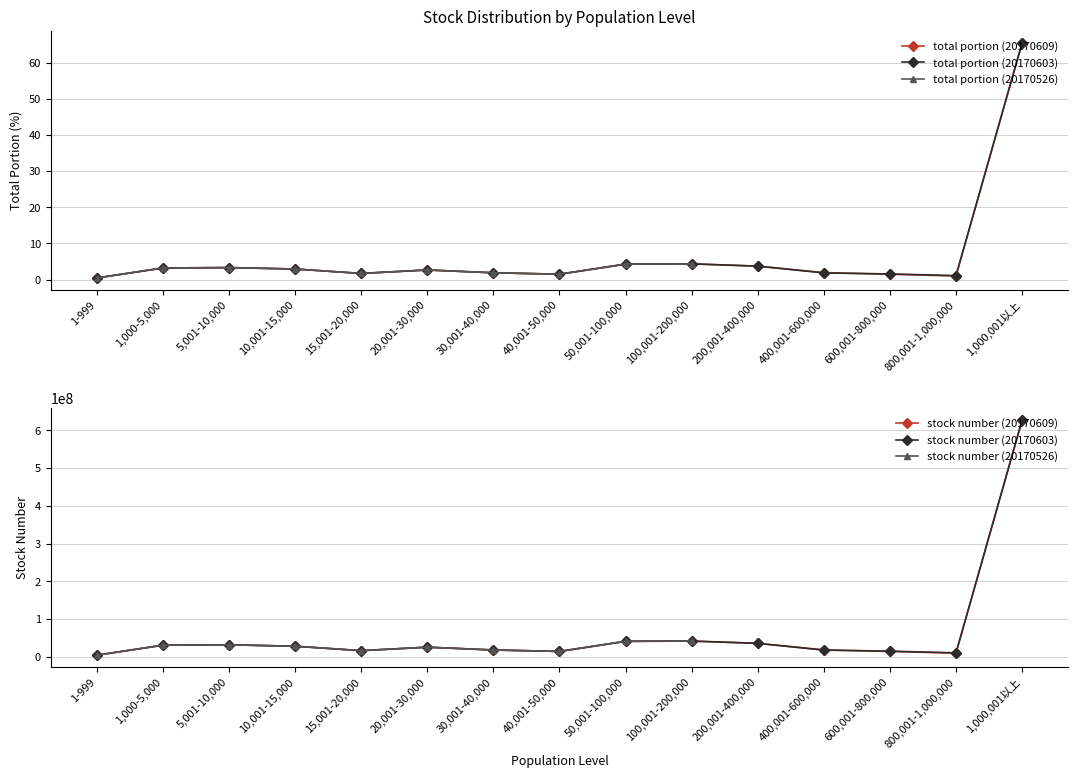

True or false: stock number (20170609) has more than 1 interior local peaks.

True